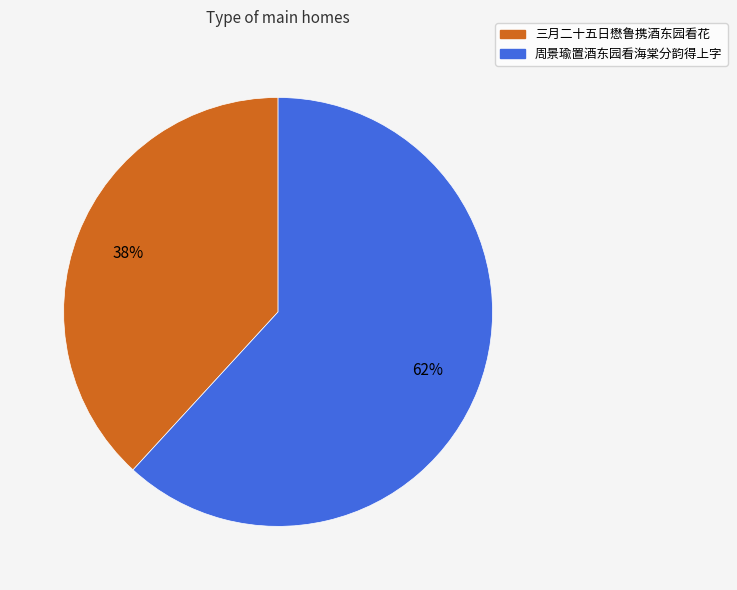

Combined, do 周景瑜置酒东园看海棠分韵得上字 and 三月二十五日懋鲁携酒东园看花 account for over 50%?

Yes